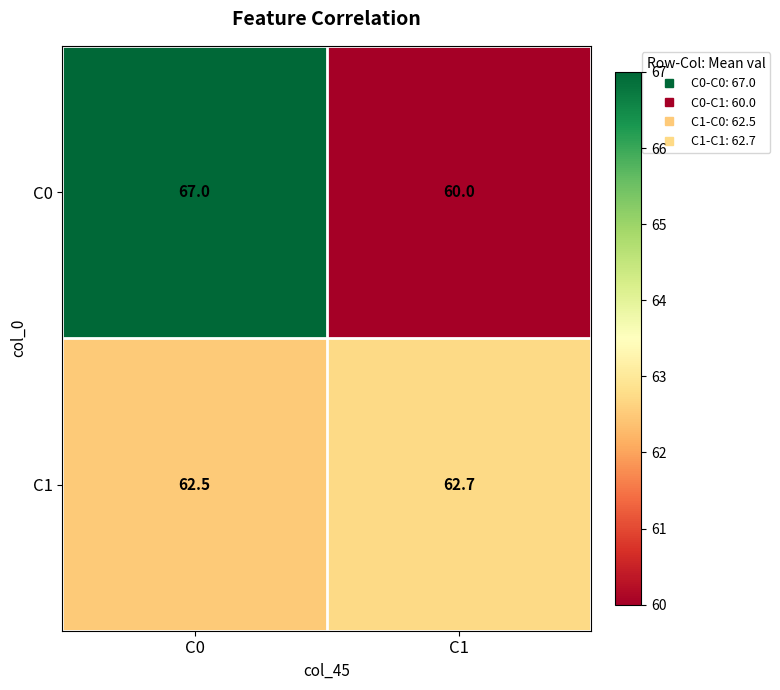

Reading right to left, transcribe all the data shown in this chart.

C0: C1=60.0	C0=67.0
C1: C1=62.7	C0=62.5